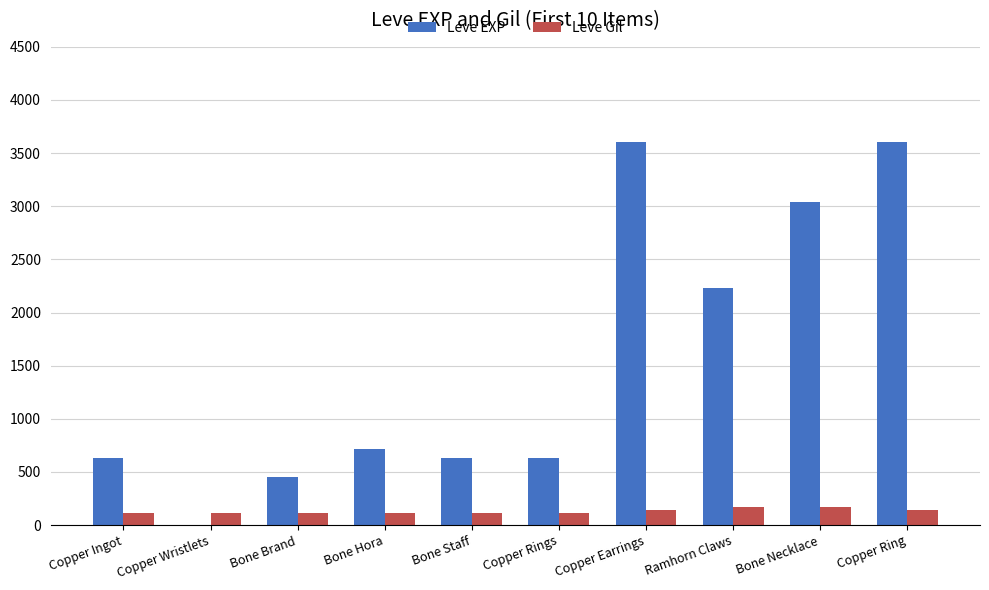

What is the difference between the Leve EXP values at Bone Staff and Ramhorn Claws?

1600